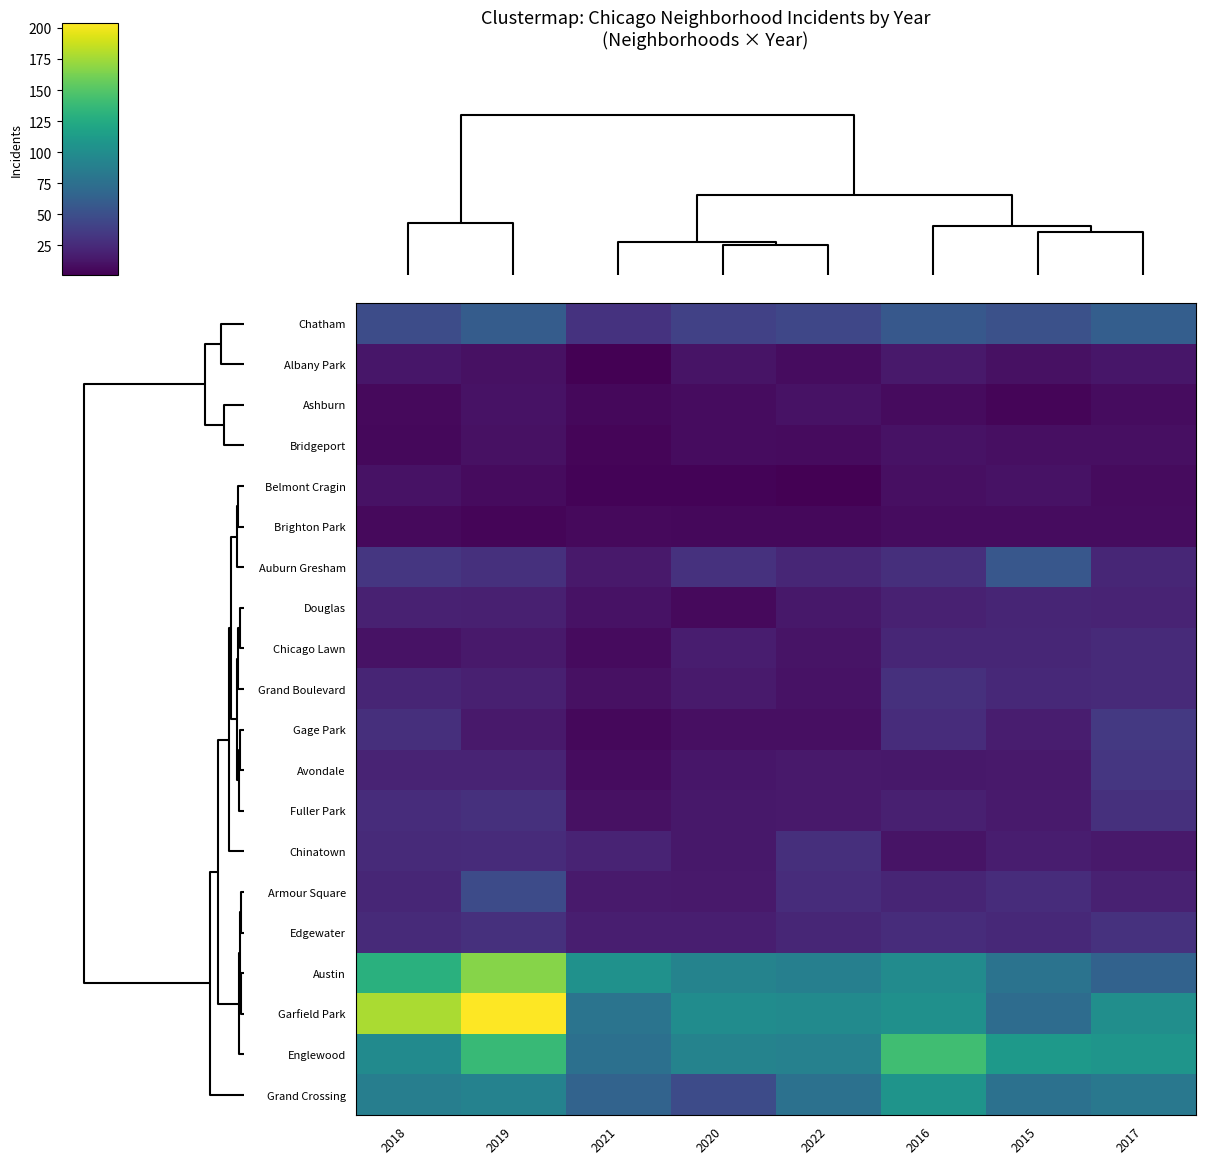

Rank the series by their maximum value, from highest to lowest.

Garfield Park, Austin, Englewood, Grand Crossing, Chatham, Auburn Gresham, Armour Square, Gage Park, Avondale, Edgewater, Grand Boulevard, Fuller Park, Chinatown, Chicago Lawn, Douglas, Albany Park, Ashburn, Bridgeport, Belmont Cragin, Brighton Park